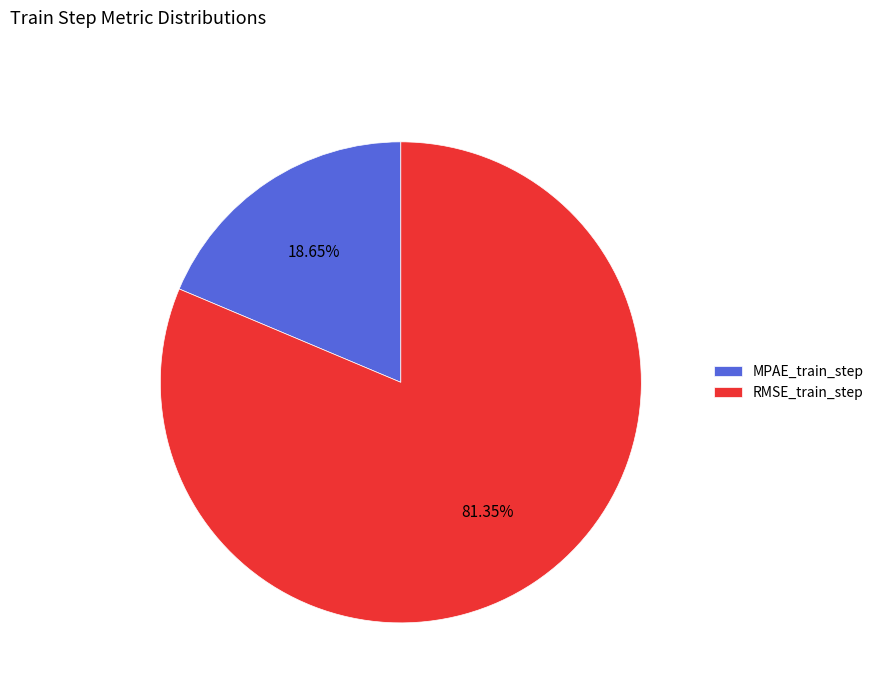

Is it true that MPAE_train_step is 6% of the pie?

False